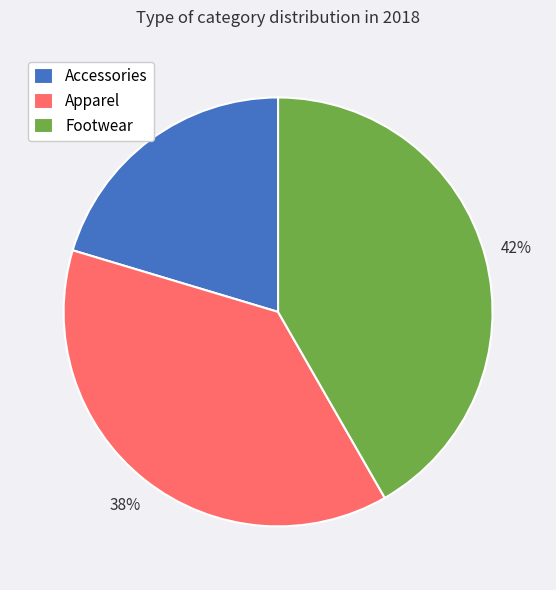

Do Footwear and Apparel together represent more than half of the pie?

Yes